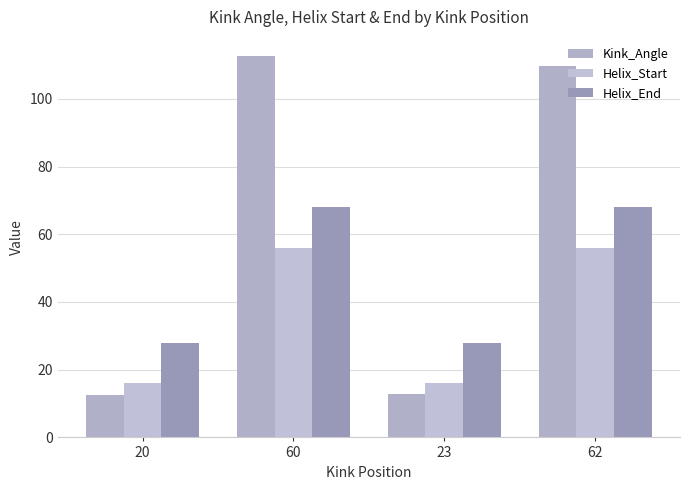

At 60, list the series in order from largest to smallest.

Kink_Angle, Helix_End, Helix_Start